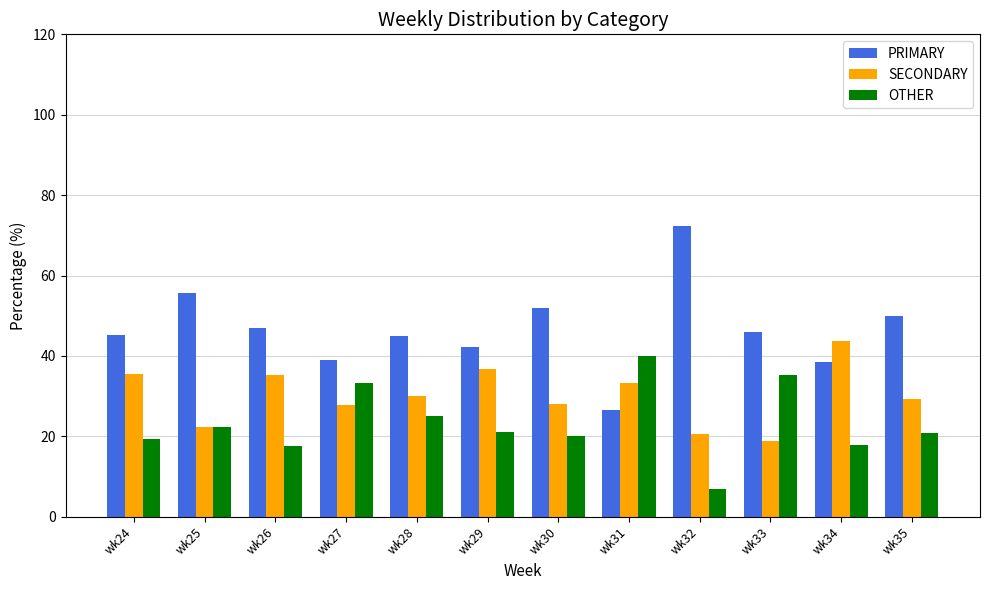

How many categories are shown in the chart?

12